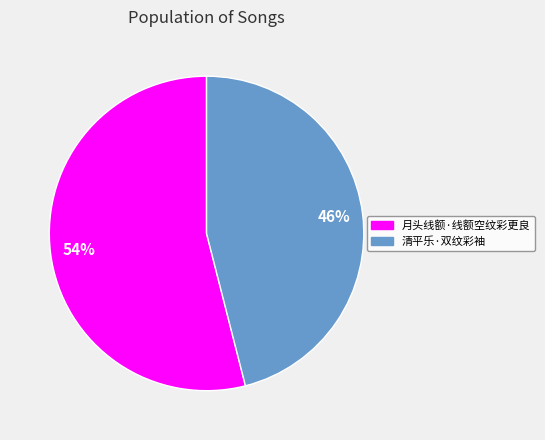

To the nearest percent, what percentage of the pie is 月头线额·线额空纹彩更良?

54%